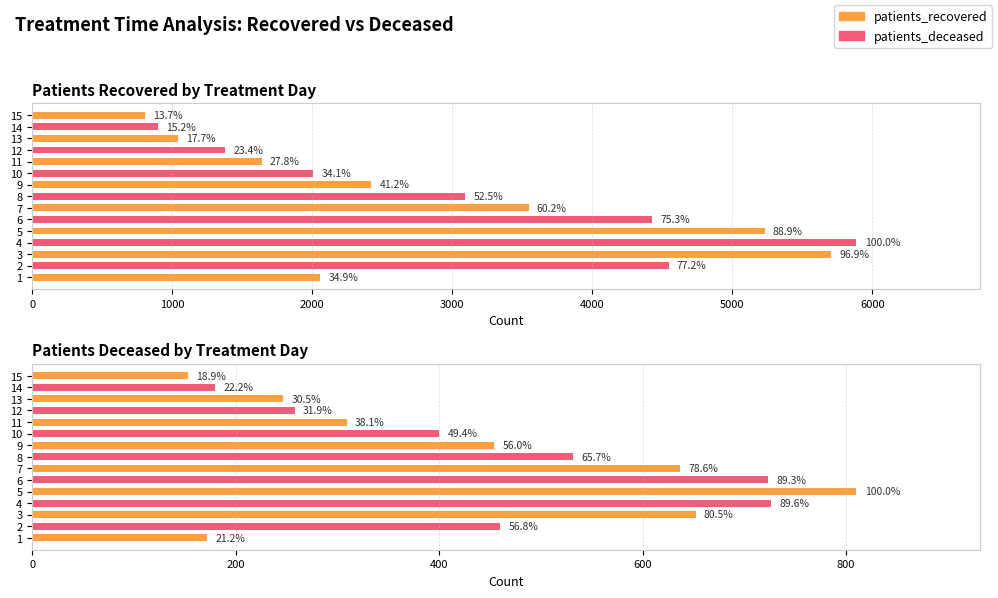

Reading left to right, list all the values displayed in this chart.

Patients Recovered: 2056	4544	5704	5885	5230	4429	3545	3091	2423	2007	1638	1376	1044	896	808
Patients Deceased: 172	460	652	726	810	723	637	532	454	400	309	258	247	180	153